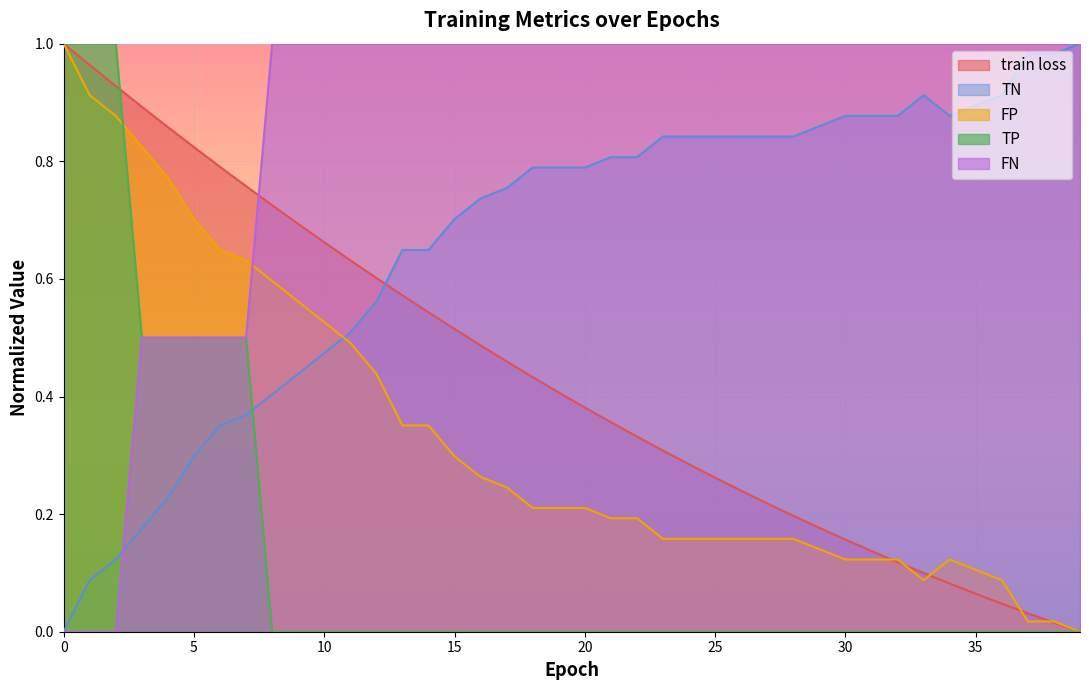

At which label does TN reach its peak?

39